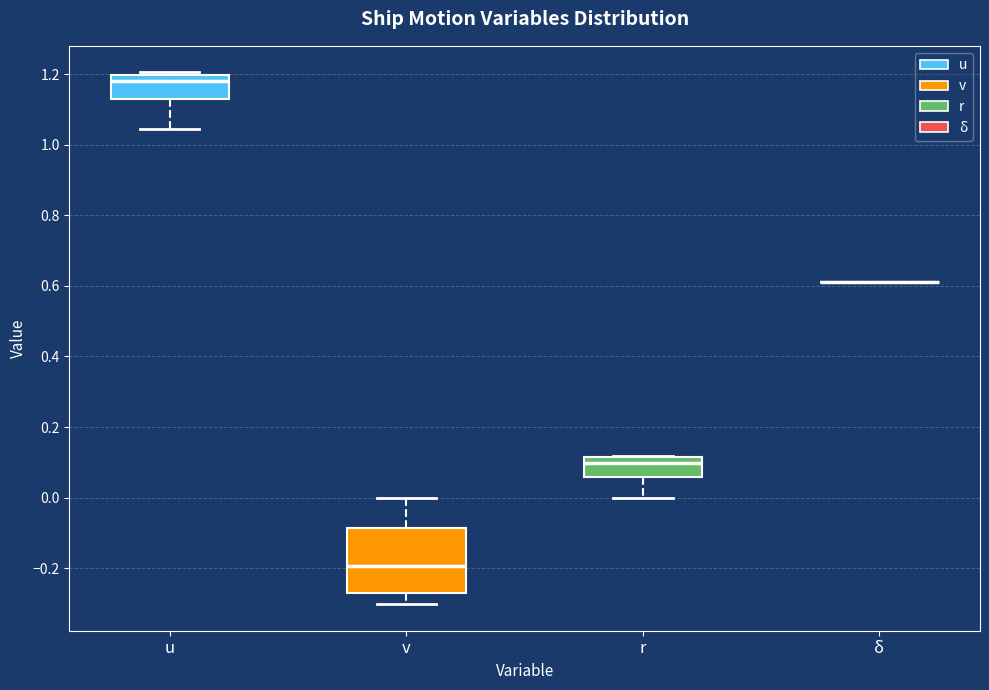

Reading left to right, transcribe this box plot: for each box, give where its median line is, the range the box spans, and where its two whiskers end, as read against the y-axis. The values are not printed on the chart, so give them approximately, as read against the axis.

u: median 1.18, box 1.12 to 1.20, whiskers 1.04 to 1.20 (just above the box's upper edge)
v: median -0.20, box -0.26 to -0.08, whiskers -0.30 to 0.00
r: median 0.10, box 0.06 to 0.12, whiskers 0.00 to 0.12
δ: box collapsed to a line at 0.62, whiskers 0.62 to 0.62